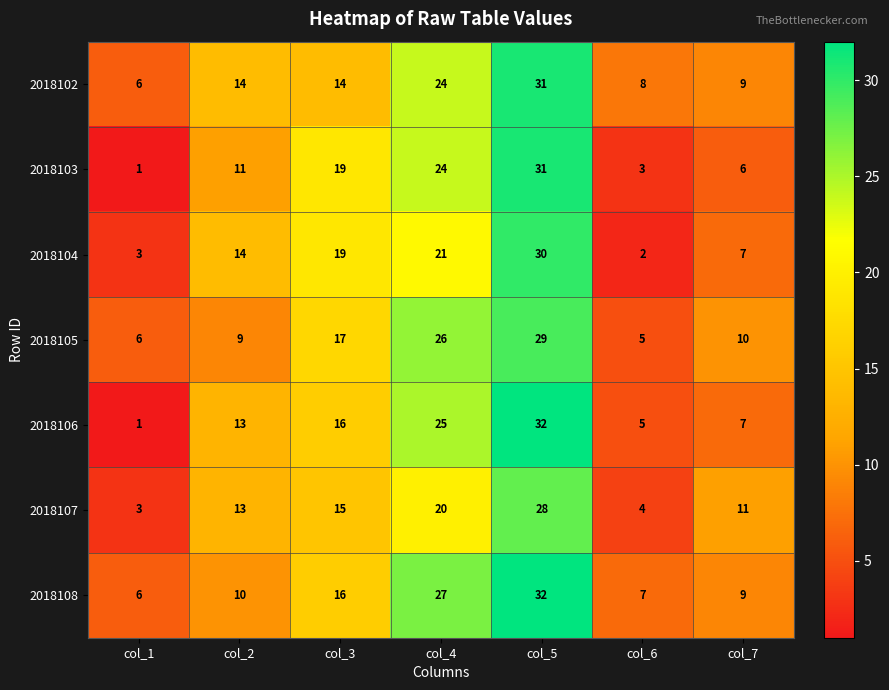

Rank the categories by 2018106 value from highest to lowest.

col_5, col_4, col_3, col_2, col_7, col_6, col_1